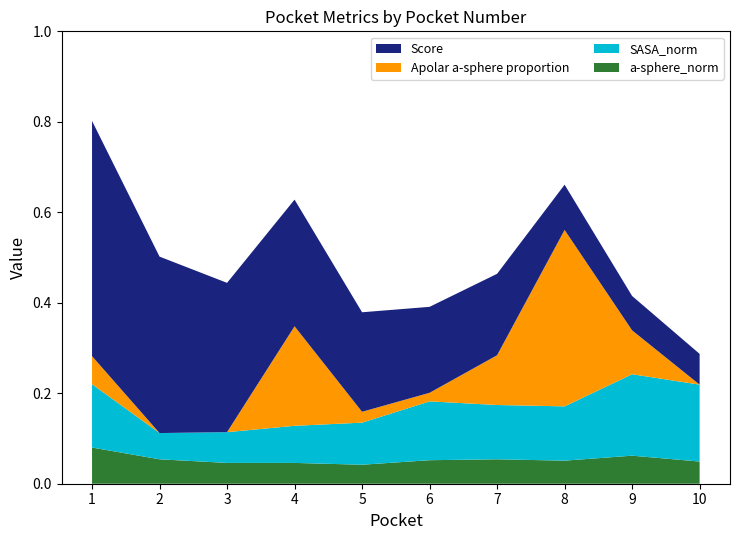

Reading left to right, transcribe all the data shown in this chart.

Score: 0.5	0.4	0.3	0.3	0.2	0.2	0.2	0.1	0.1	0.1
Apolar a-sphere proportion: 0.1	0.0	0.0	0.2	0.0	0.0	0.1	0.4	0.1	0.0
SASA_norm: 0.1	0.1	0.1	0.1	0.1	0.1	0.1	0.1	0.2	0.2
a-sphere_norm: 0.1	0.1	0.0	0.0	0.0	0.1	0.1	0.1	0.1	0.0